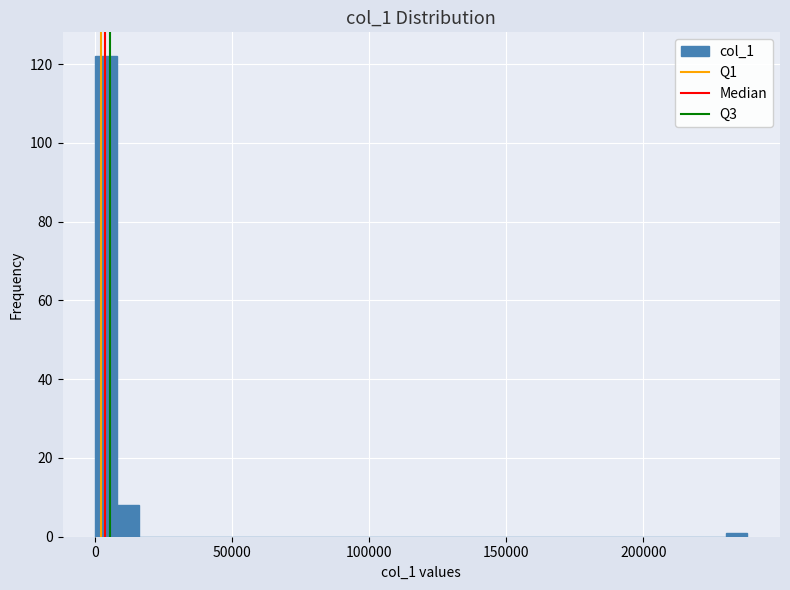

Around what value on the x-axis is the tallest bar? Give the approximate position of its centre, as read against the axis.

5000